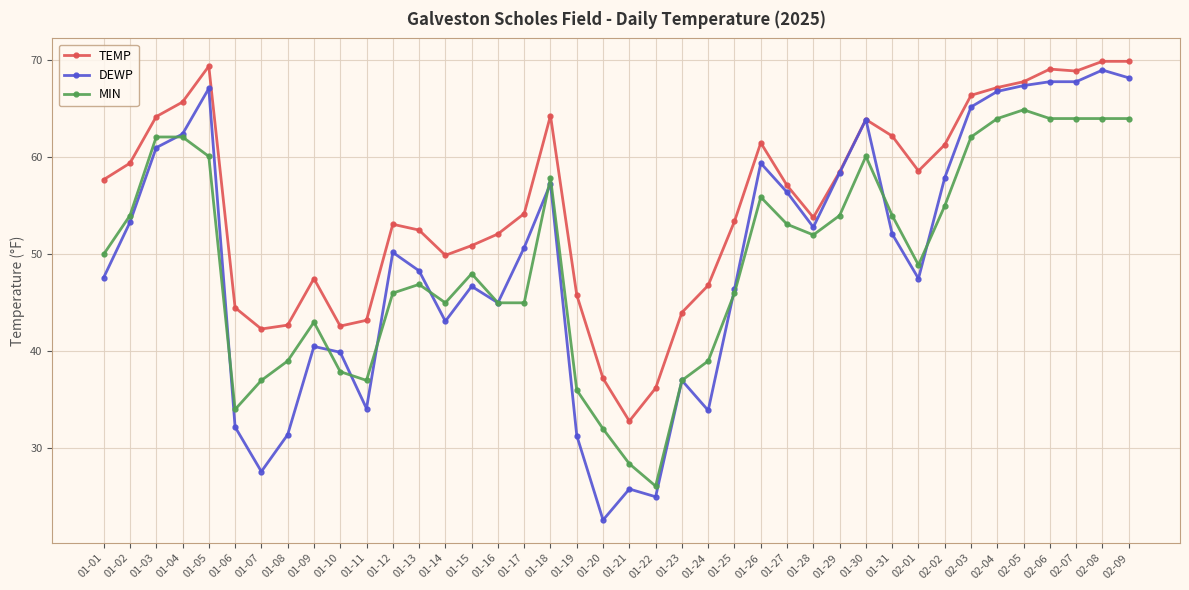

How many values in the MIN series are below 50?

20